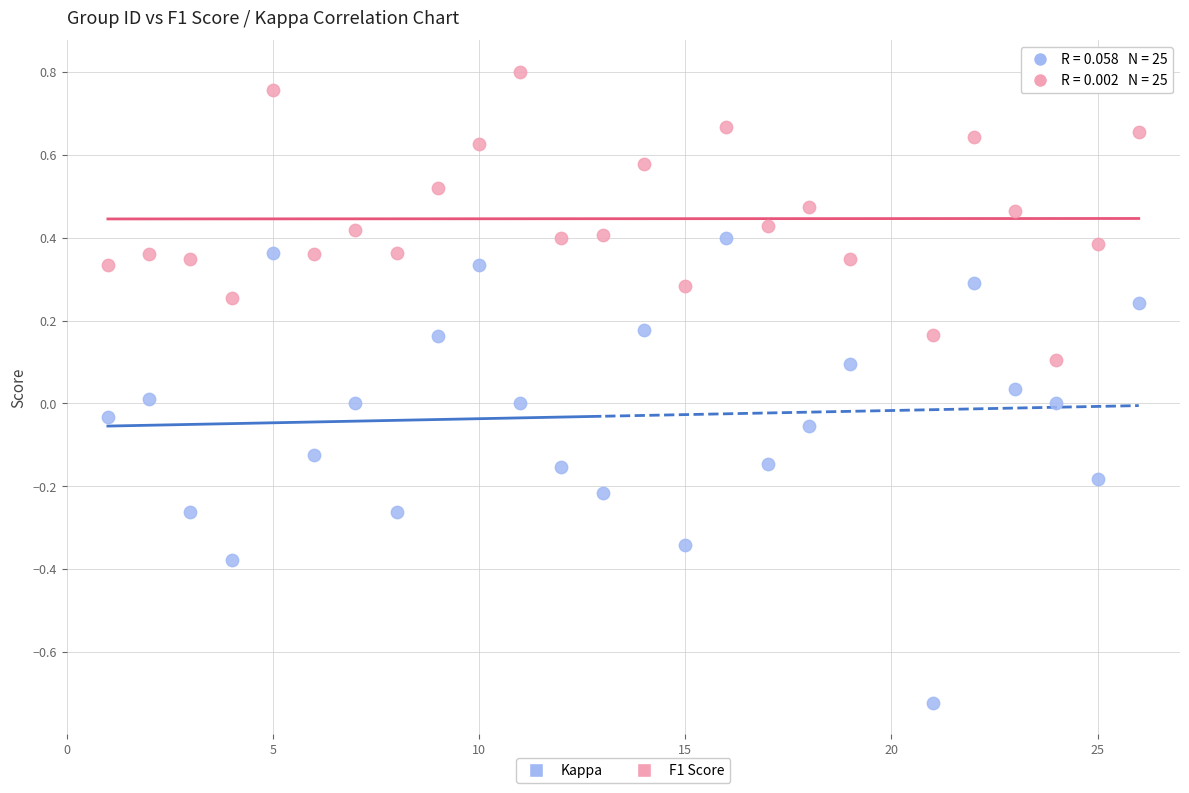

Which series contains the highest Y value?

F1 Score